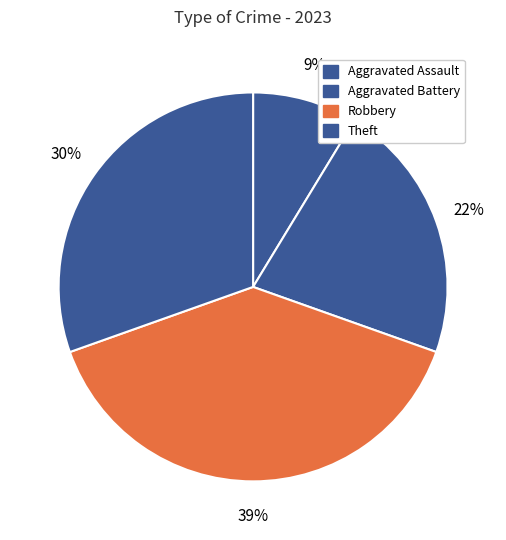

How many segments does this pie chart have?

4